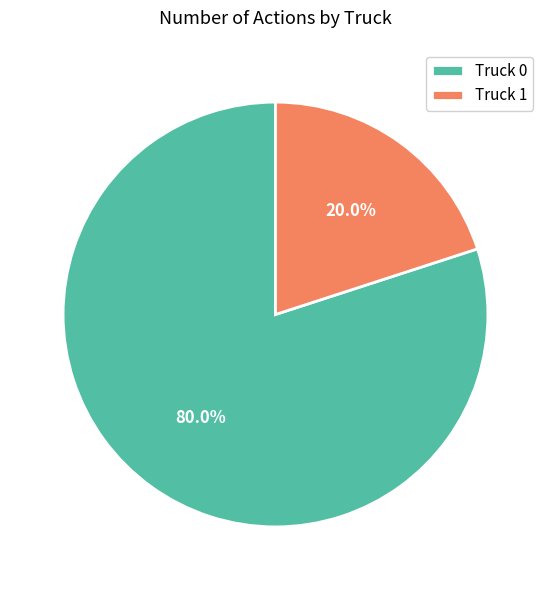

Combined, what portion of the pie is Truck 0 and Truck 1?

100.0%